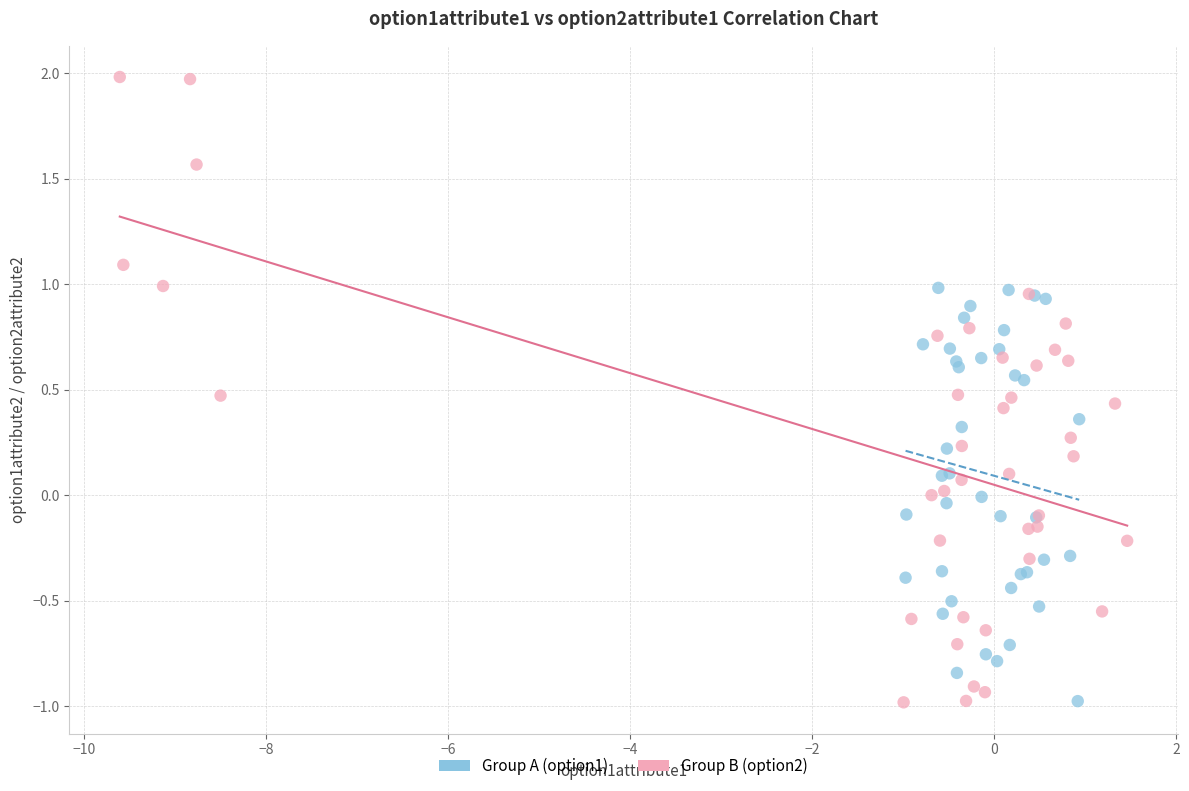

Which series reaches the maximum Y coordinate?

Group B (option2)